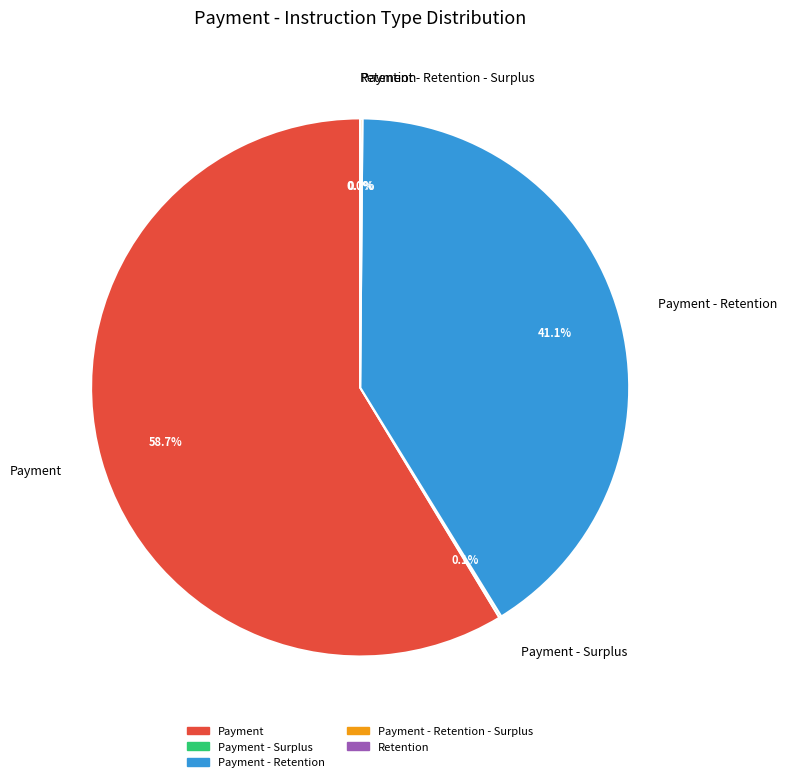

Is Payment - Retention the majority of the pie?

No